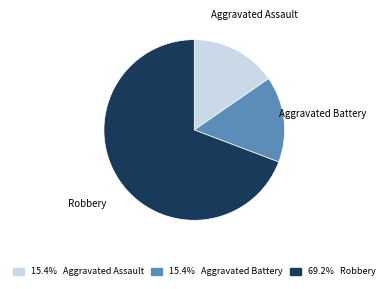

Approximately how many times larger is the value at Robbery compared to Aggravated Assault?

4.5